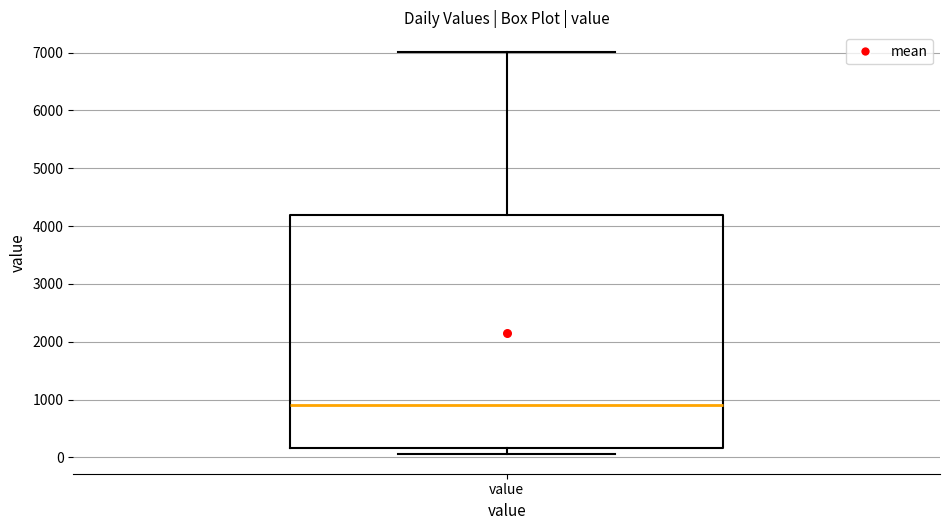

Transcribe this box plot: give where the median line is, the range the box spans, and where the two whiskers end, as read against the y-axis. The values are not printed on the chart, so give them approximately, as read against the axis.

median 900, box 200 to 4200, whiskers 100 to 7000